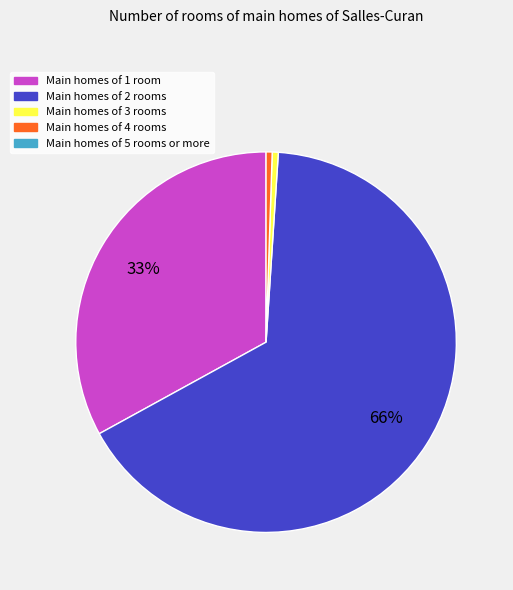

To the nearest percent, what is the average slice percentage?

25%